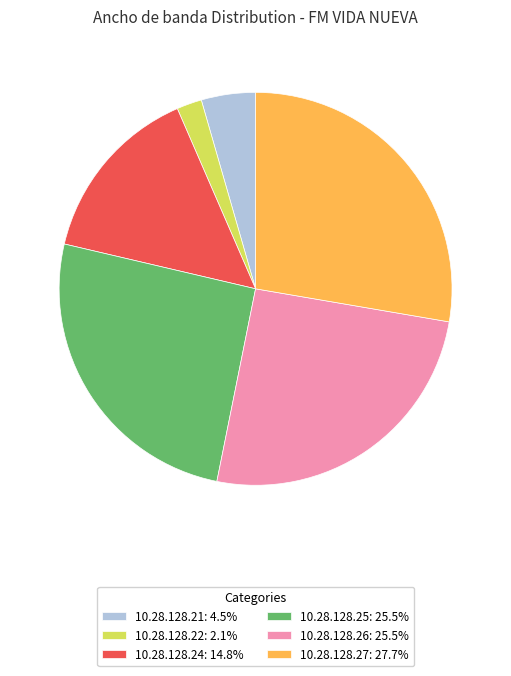

Combined, do 10.28.128.24: 14.8% and 10.28.128.22: 2.1% account for over 50%?

No